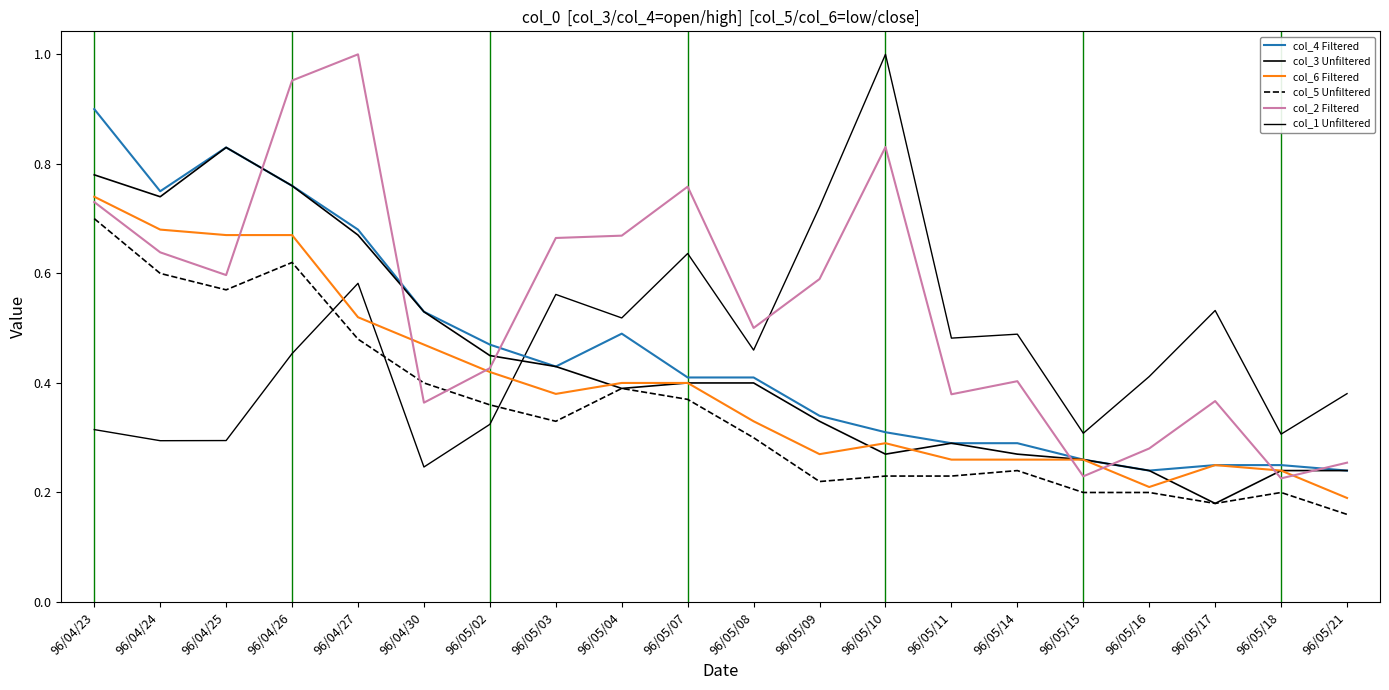

At which label does col_2 Filtered reach its minimum?

96/05/18